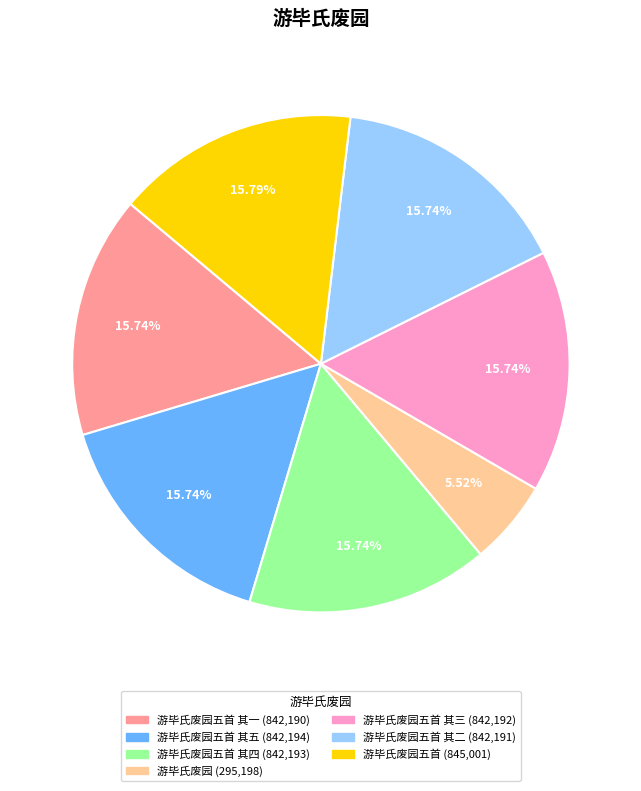

Does any single category account for the majority?

No